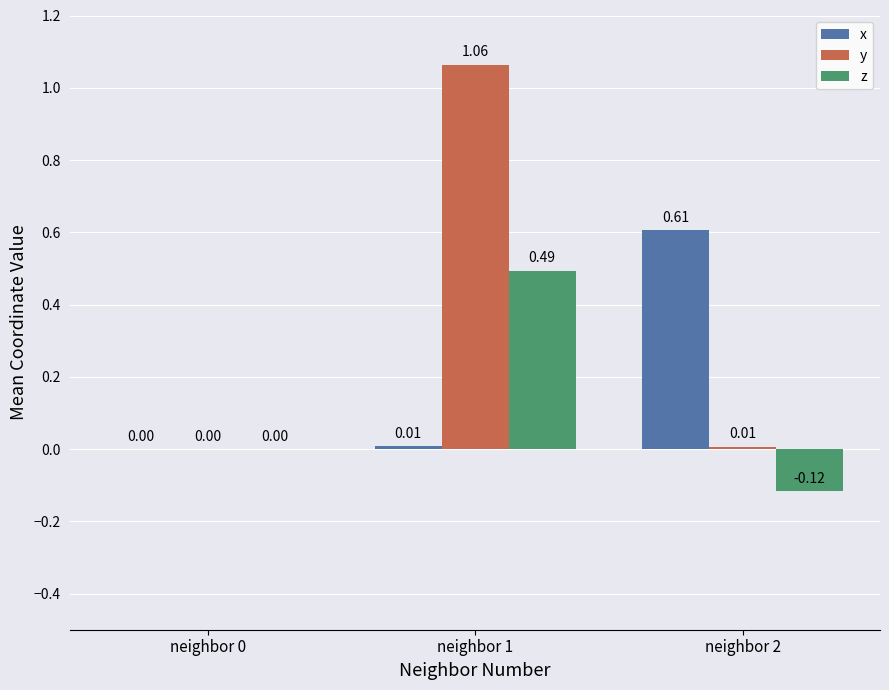

Which series changed the most between neighbor 1 and neighbor 2?

y